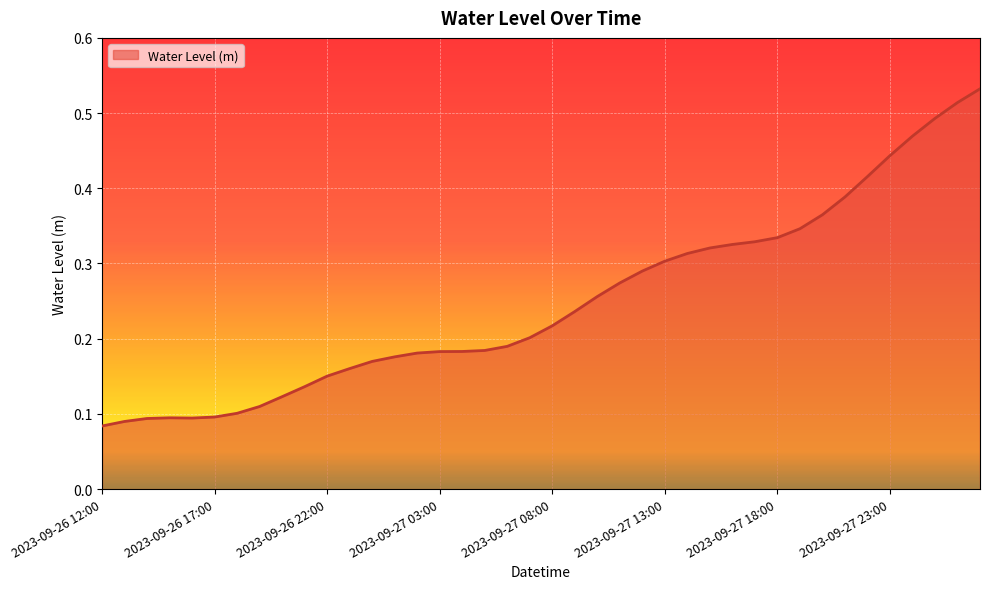

Reading left to right, extract all data points from this chart.

0.1	0.1	0.1	0.1	0.1	0.1	0.1	0.1	0.1	0.1	0.2	0.2	0.2	0.2	0.2	0.2	0.2	0.2	0.2	0.2	0.2	0.2	0.3	0.3	0.3	0.3	0.3	0.3	0.3	0.3	0.3	0.3	0.4	0.4	0.4	0.4	0.5	0.5	0.5	0.5